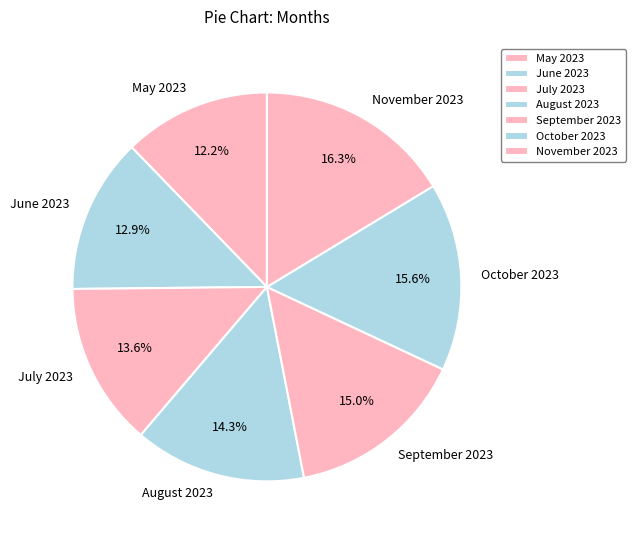

Does May 2023 account for over 50% of the chart?

No